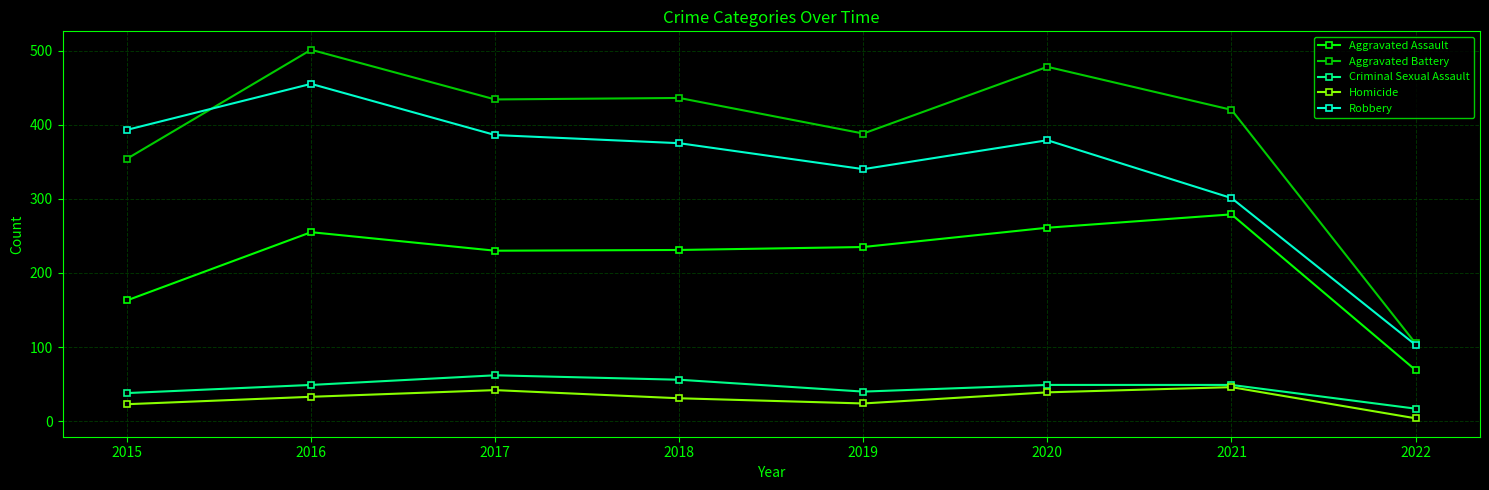

What is the average value of the Robbery series?

342